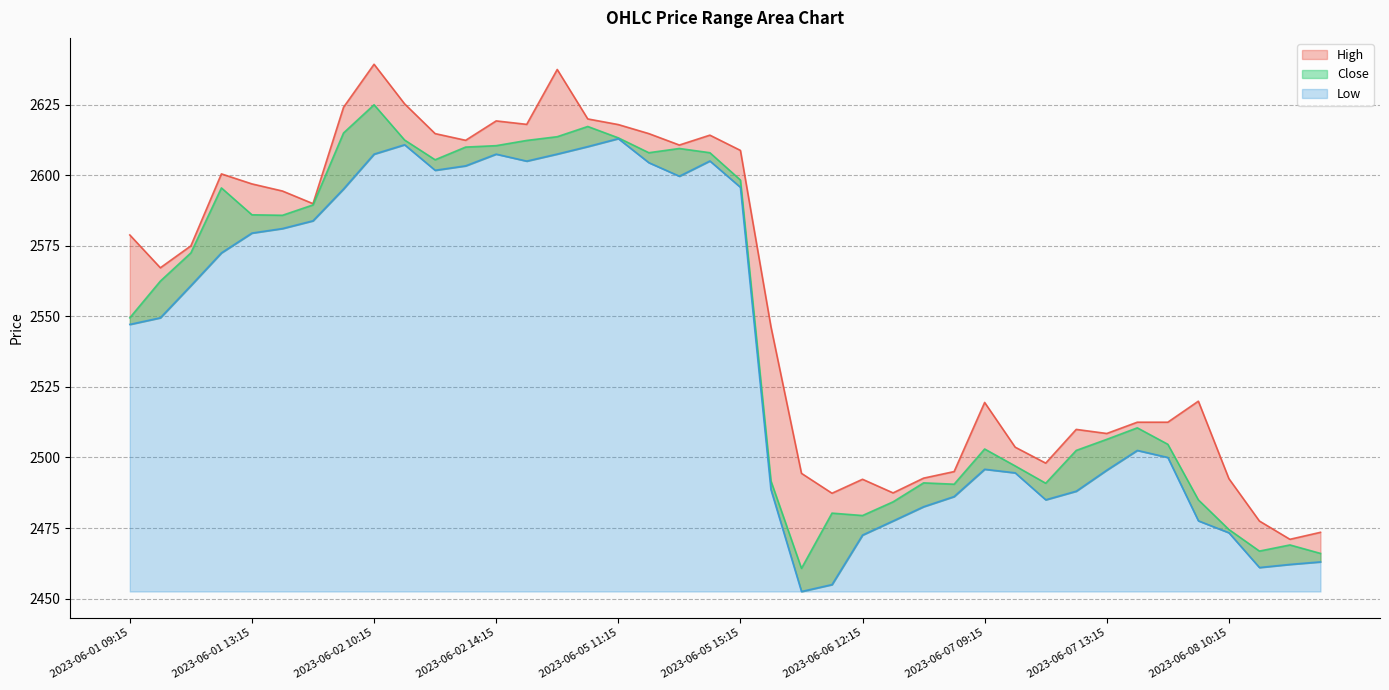

Where does the Close series first go above 2562?

2023-06-01 10:15